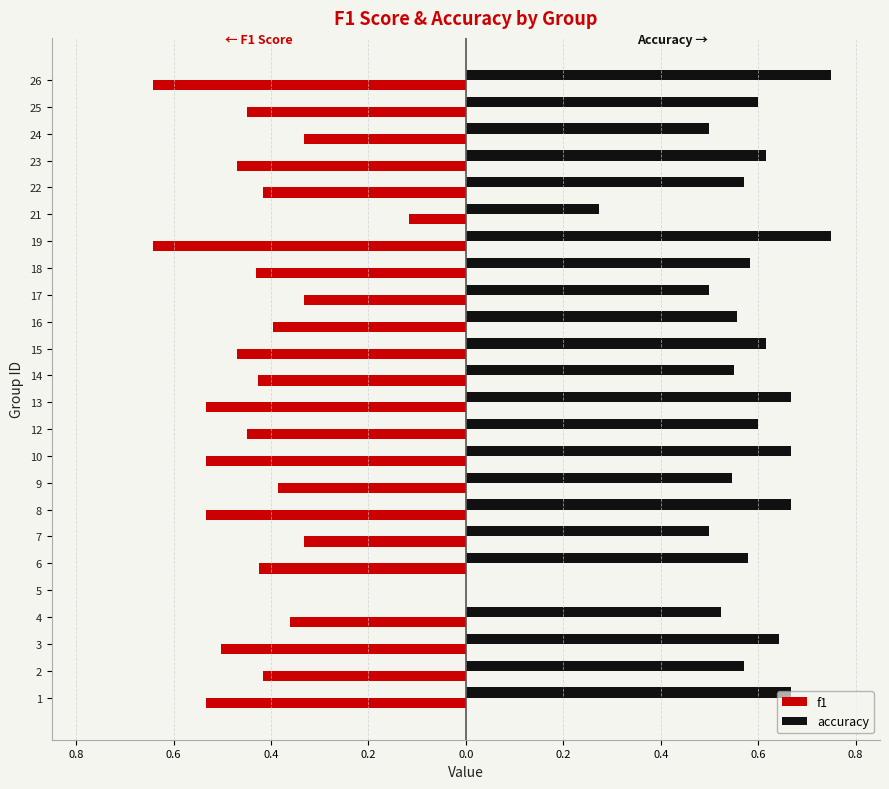

What are all the series names shown in the legend?

f1, accuracy